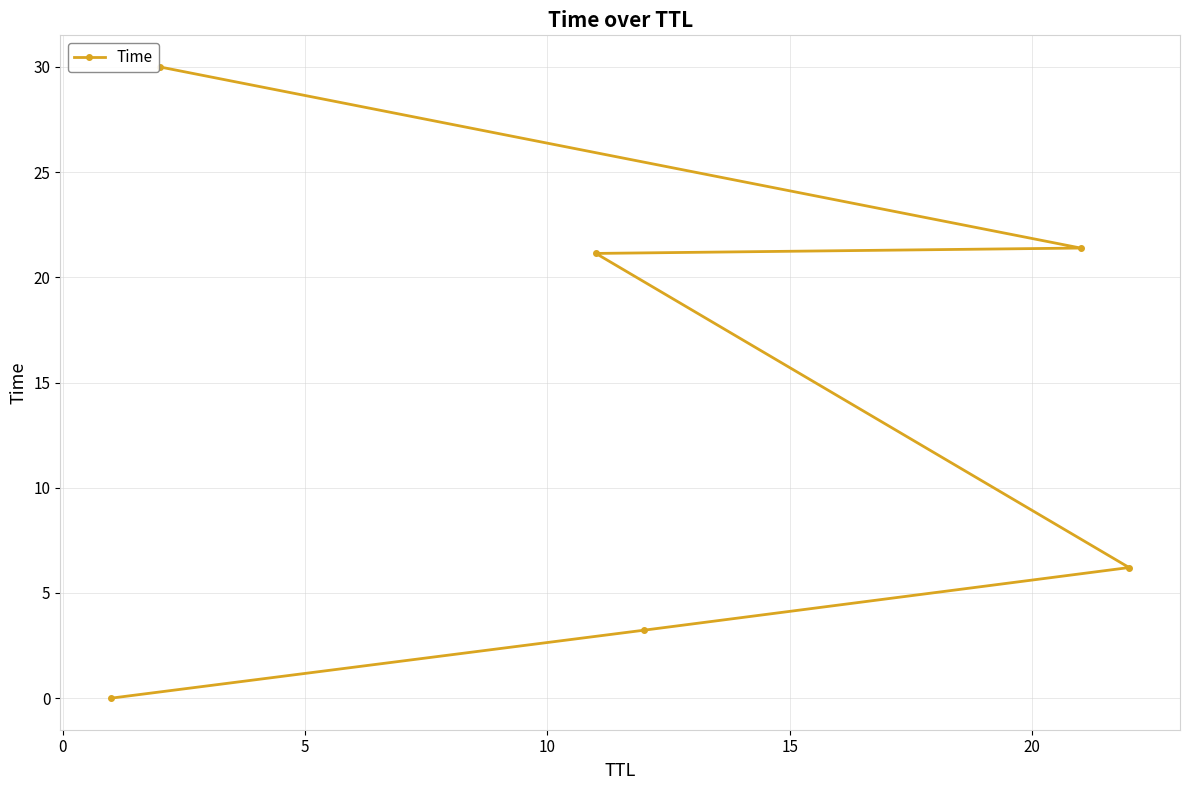

What is the sum of all values?

82.0